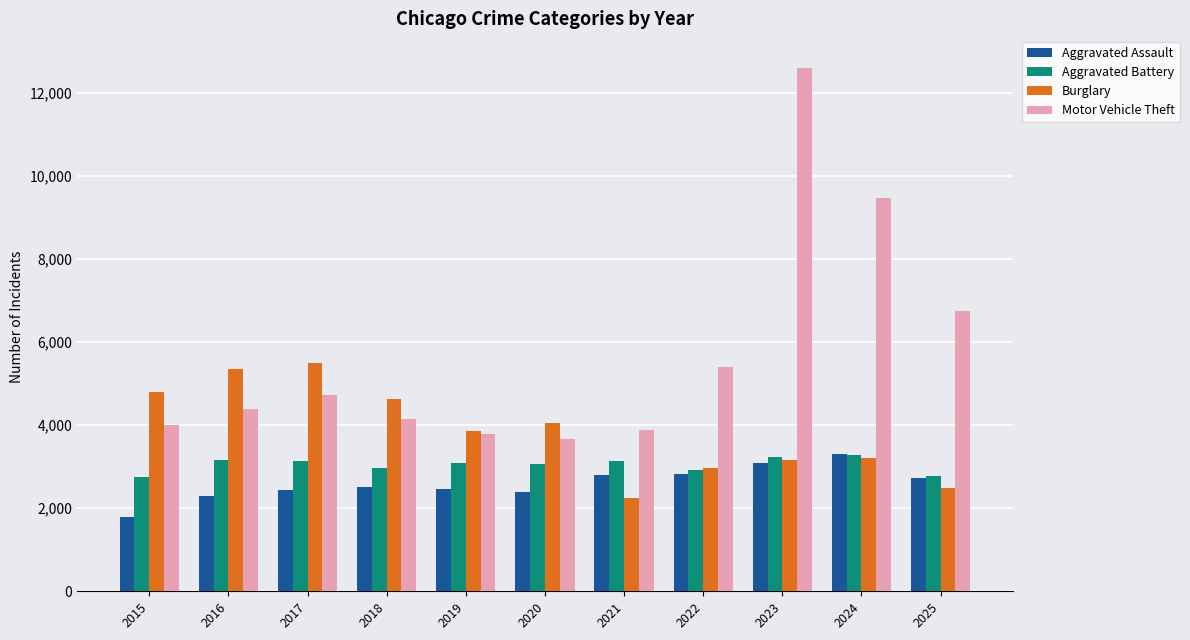

The Aggravated Battery series shows 4473 at 2017. True or false?

False